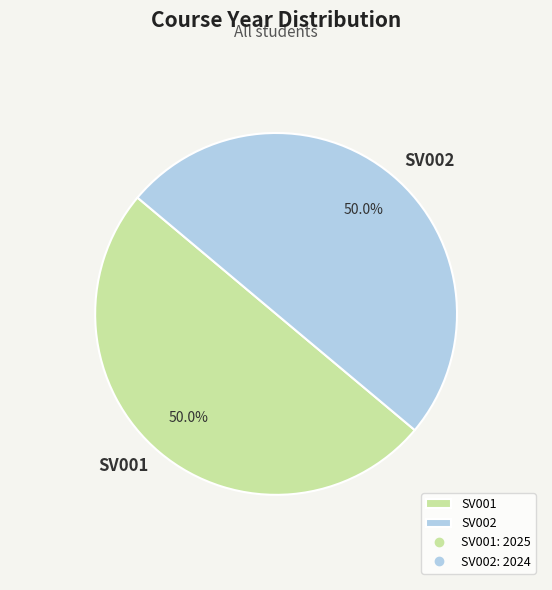

What is the total percentage of SV002 and SV001?

100.0%